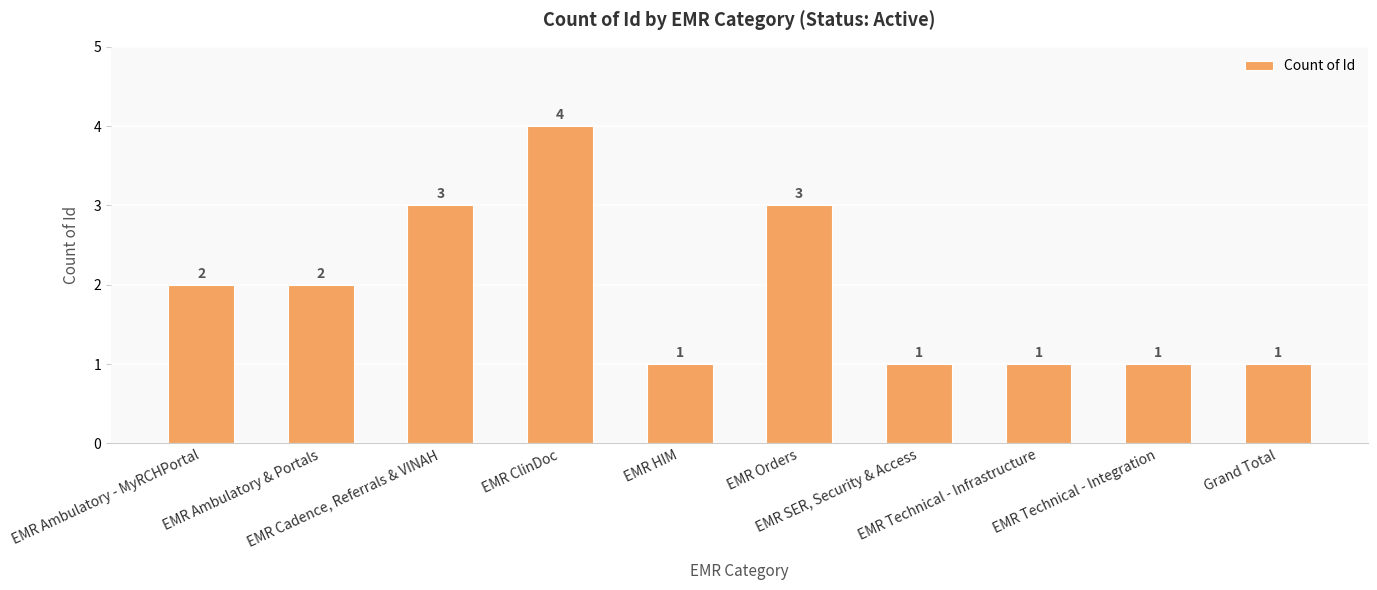

How many values are between 1 and 3?

9